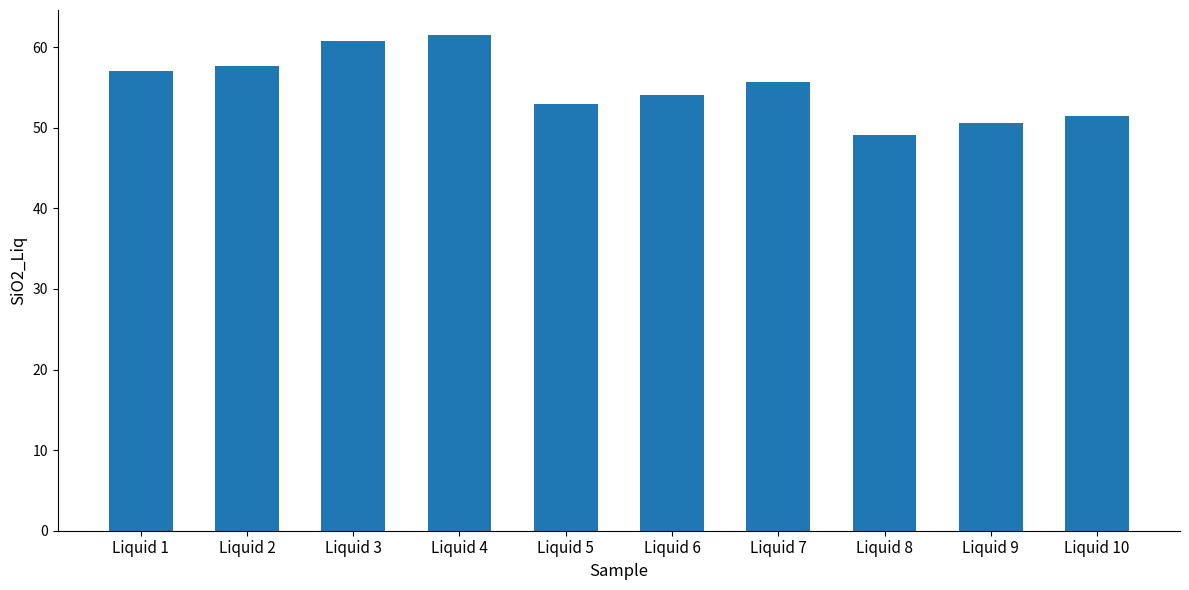

What is the smallest value displayed?

49.1